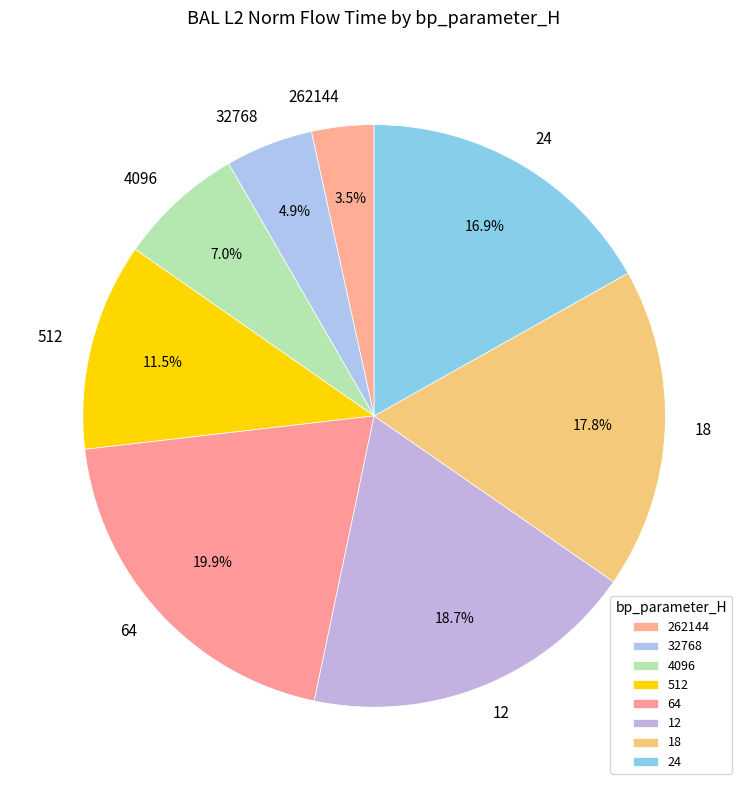

Count the number of slices in the pie.

8